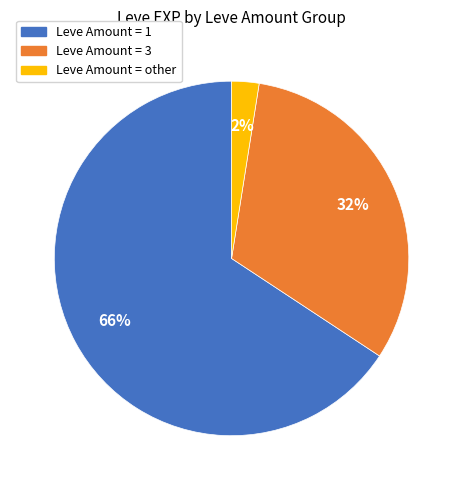

To the nearest percent, what is the average slice percentage?

33%